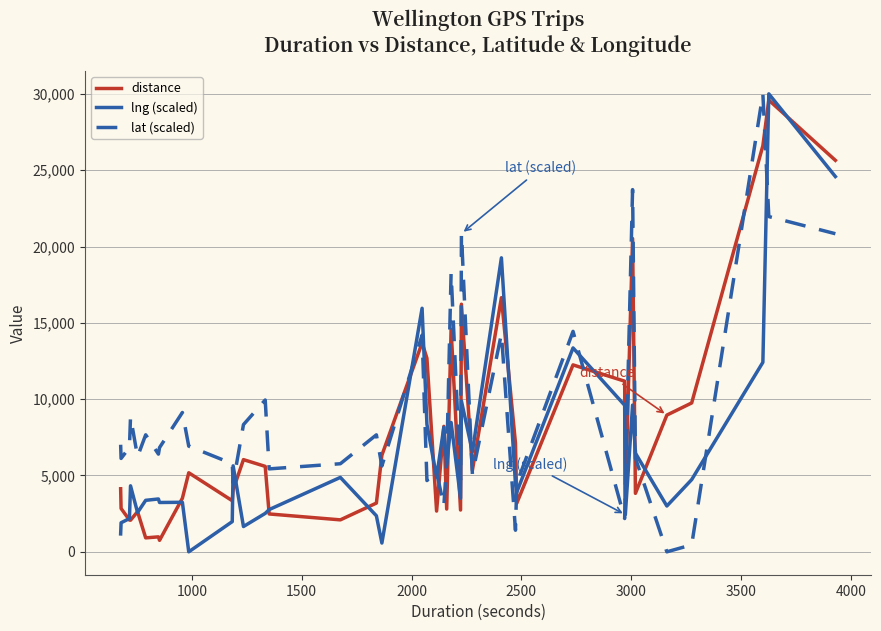

What is the greatest value displayed?

30000.0